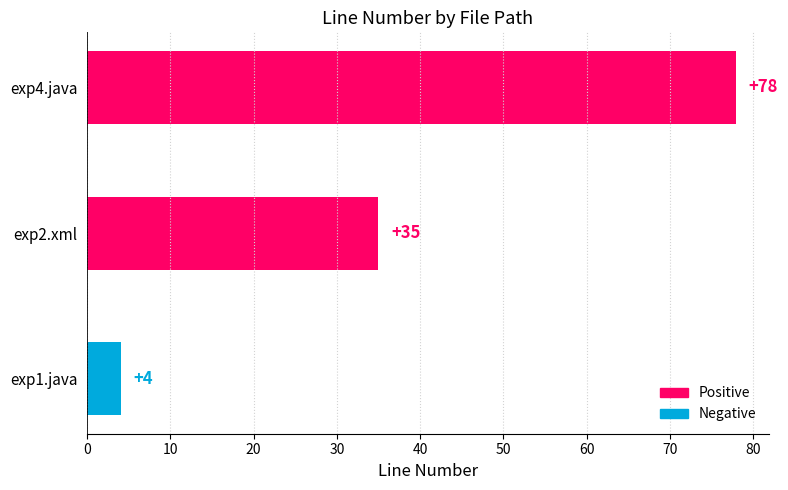

List the labels in order of value, smallest first.

exp1.java, exp2.xml, exp4.java